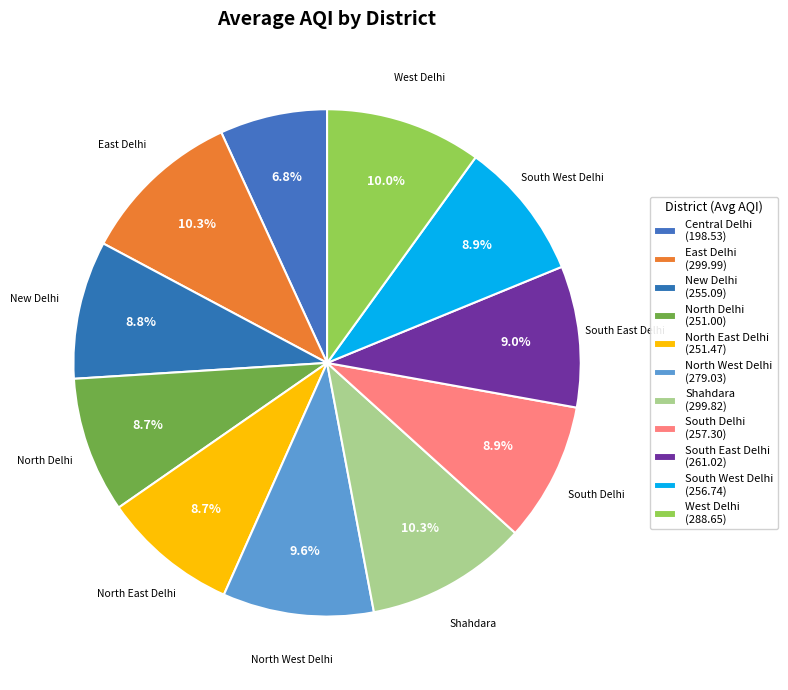

How many slices are in this pie chart?

11